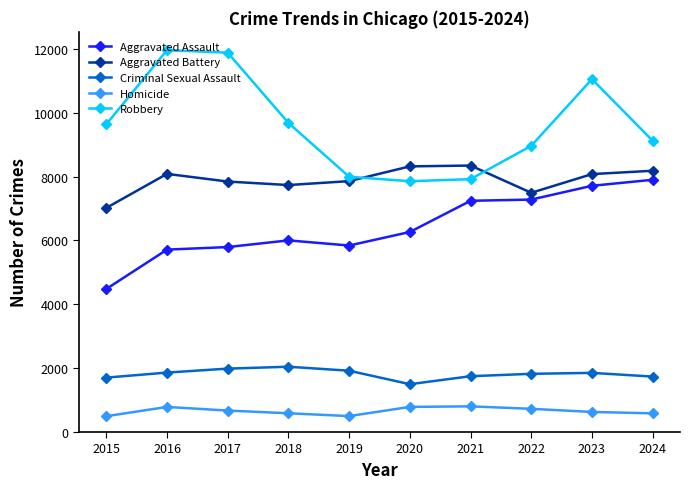

What is the maximum value for Aggravated Battery?

8346